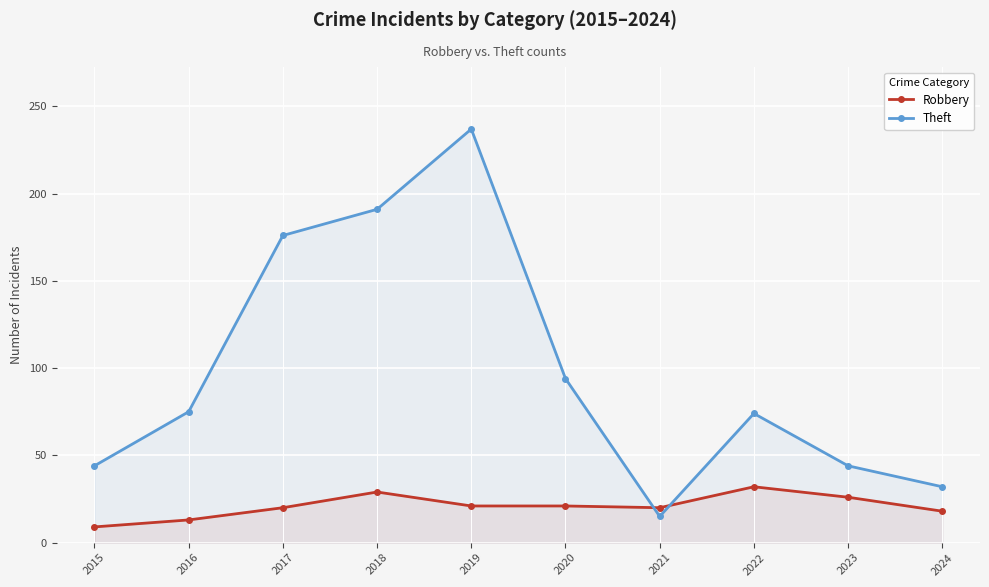

How many interior local valleys does the Theft series have?

1